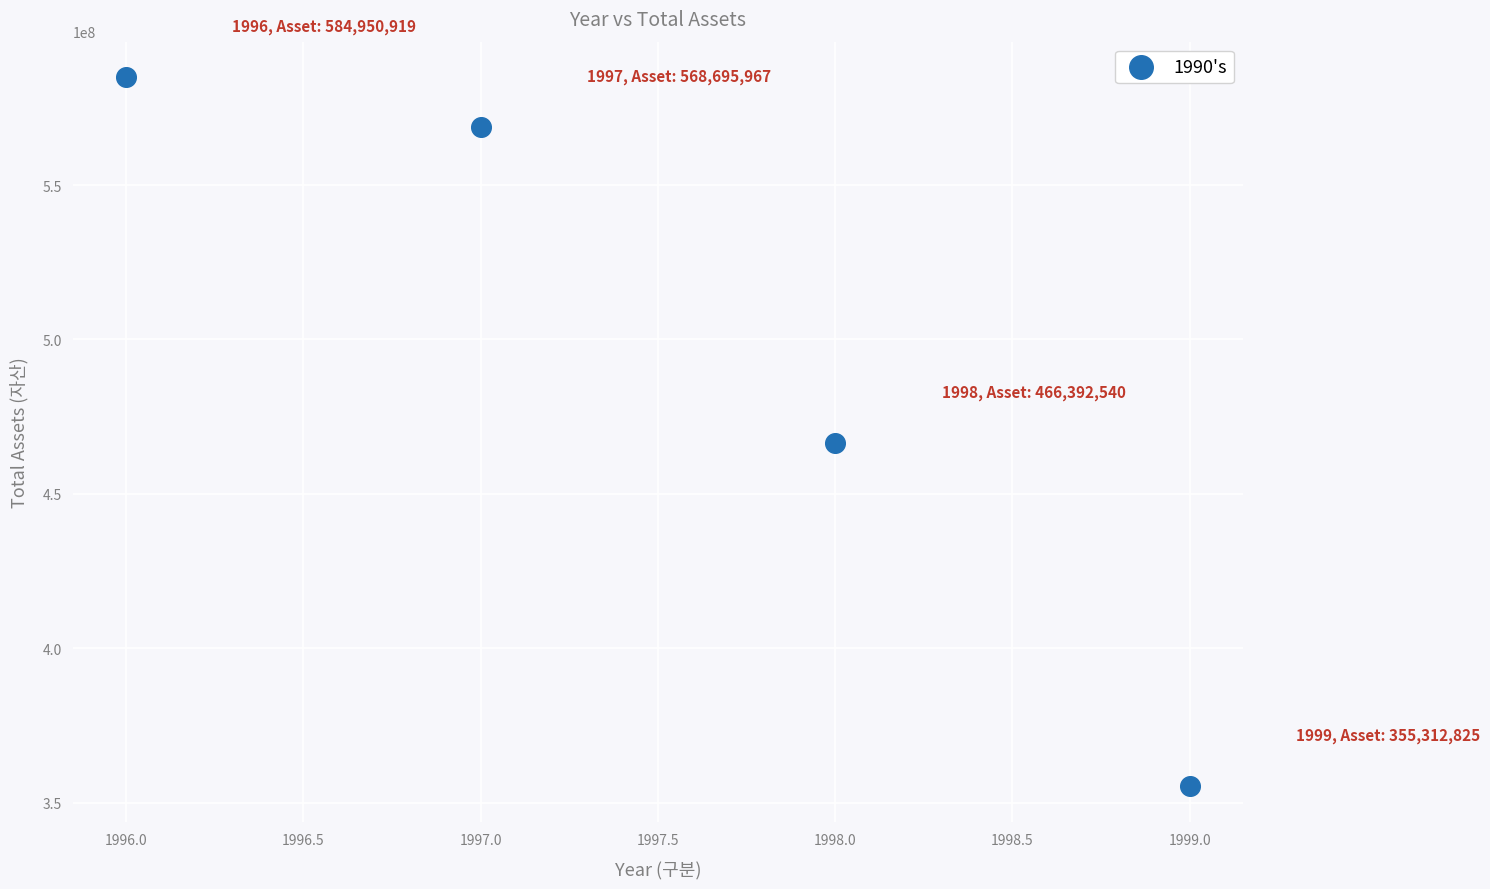

What is the average X value?

1998